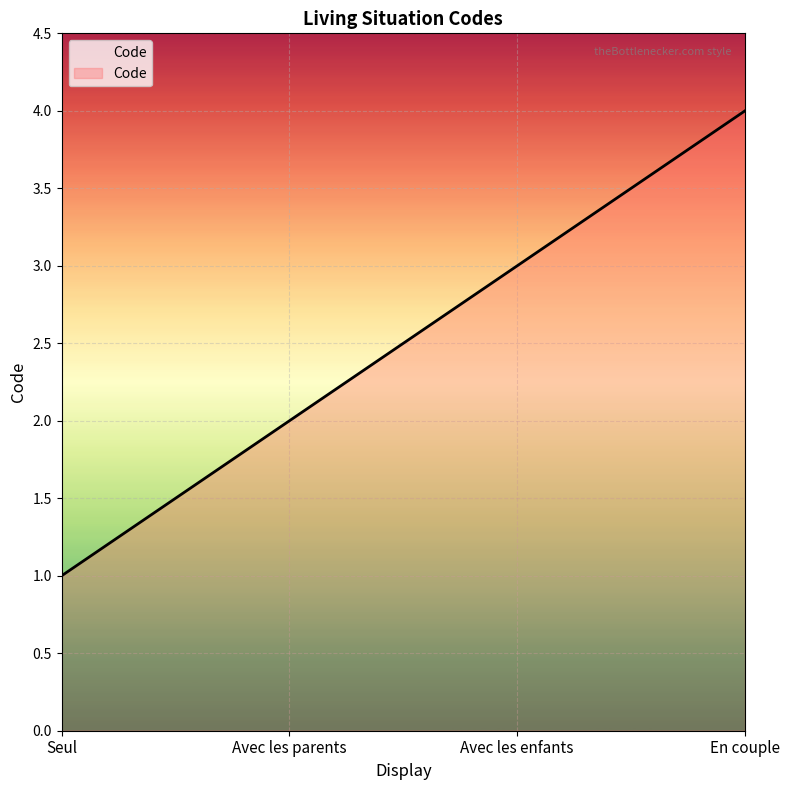

Rank the categories by value from lowest to highest.

Seul, Avec les parents, Avec les enfants, En couple